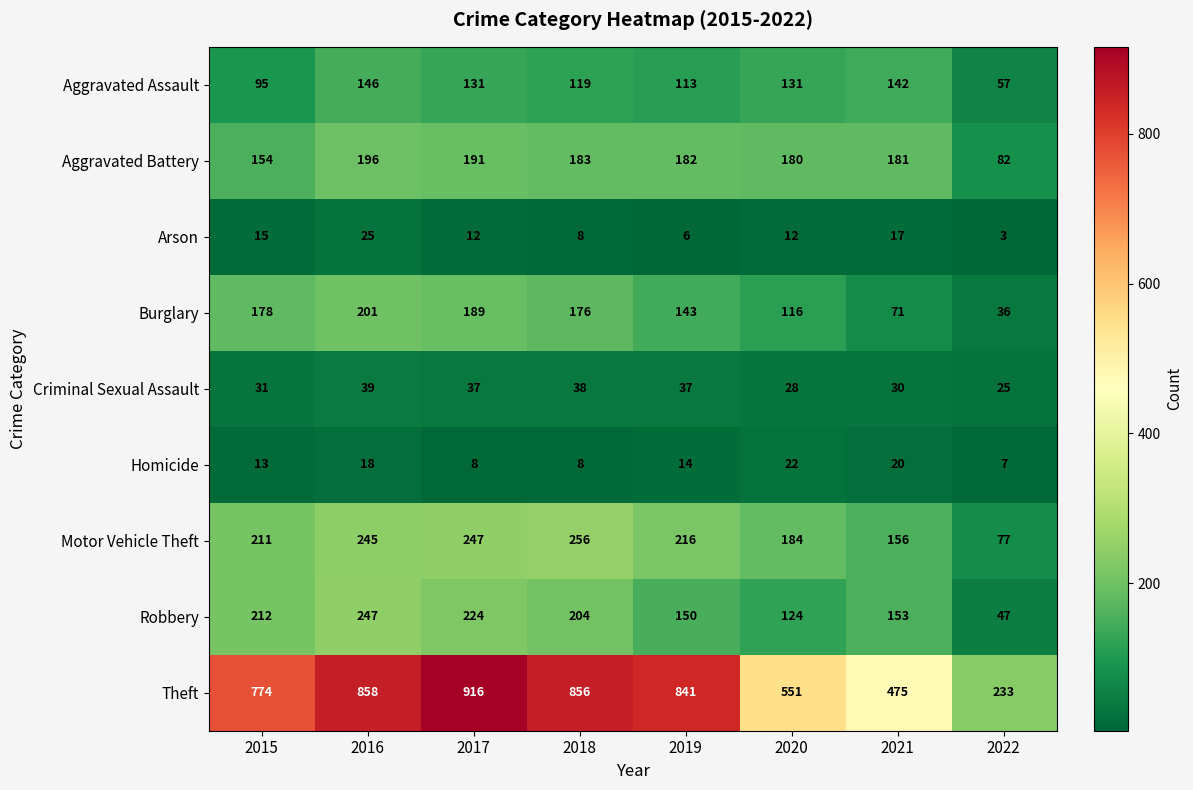

What is the difference between the highest and lowest values at 2019?

835